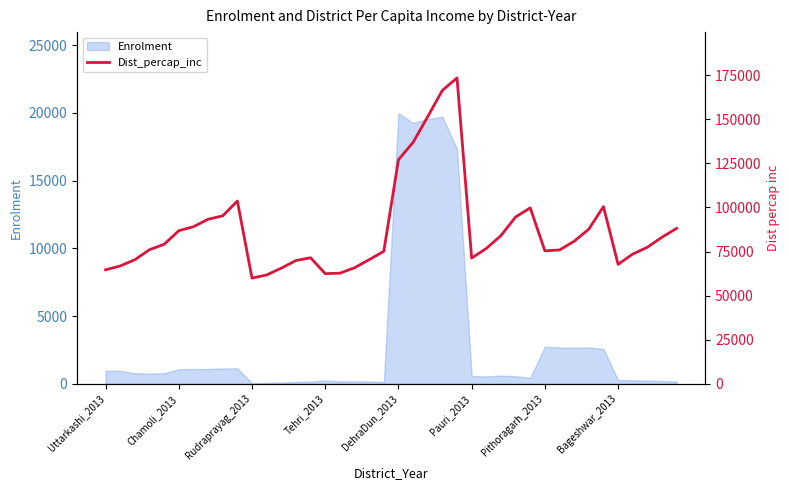

True or false: the data has more than 0 interior local peaks.

True